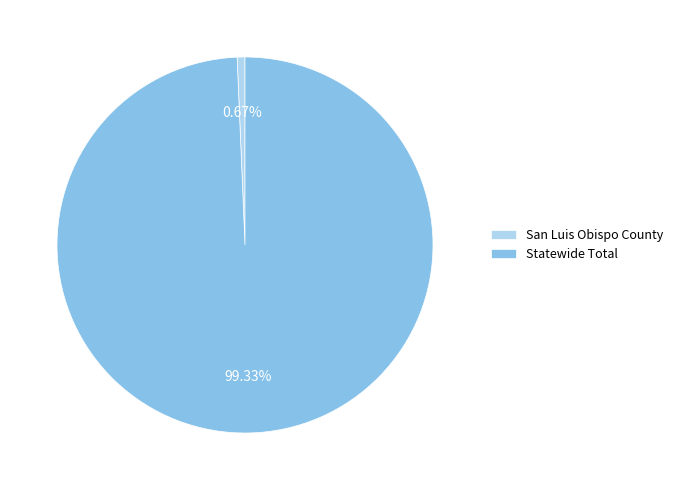

Rank the categories by value from lowest to highest.

San Luis Obispo County, Statewide Total